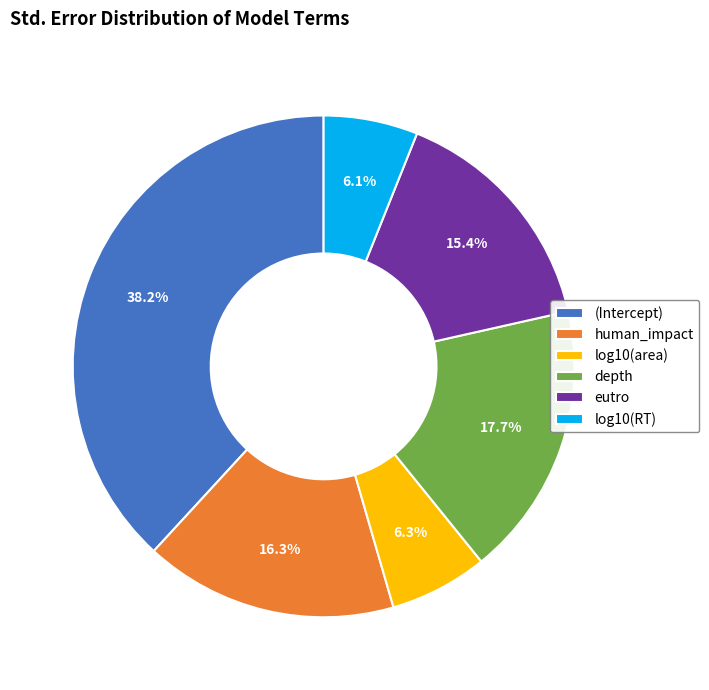

Between eutro and log10(area), which is larger?

eutro